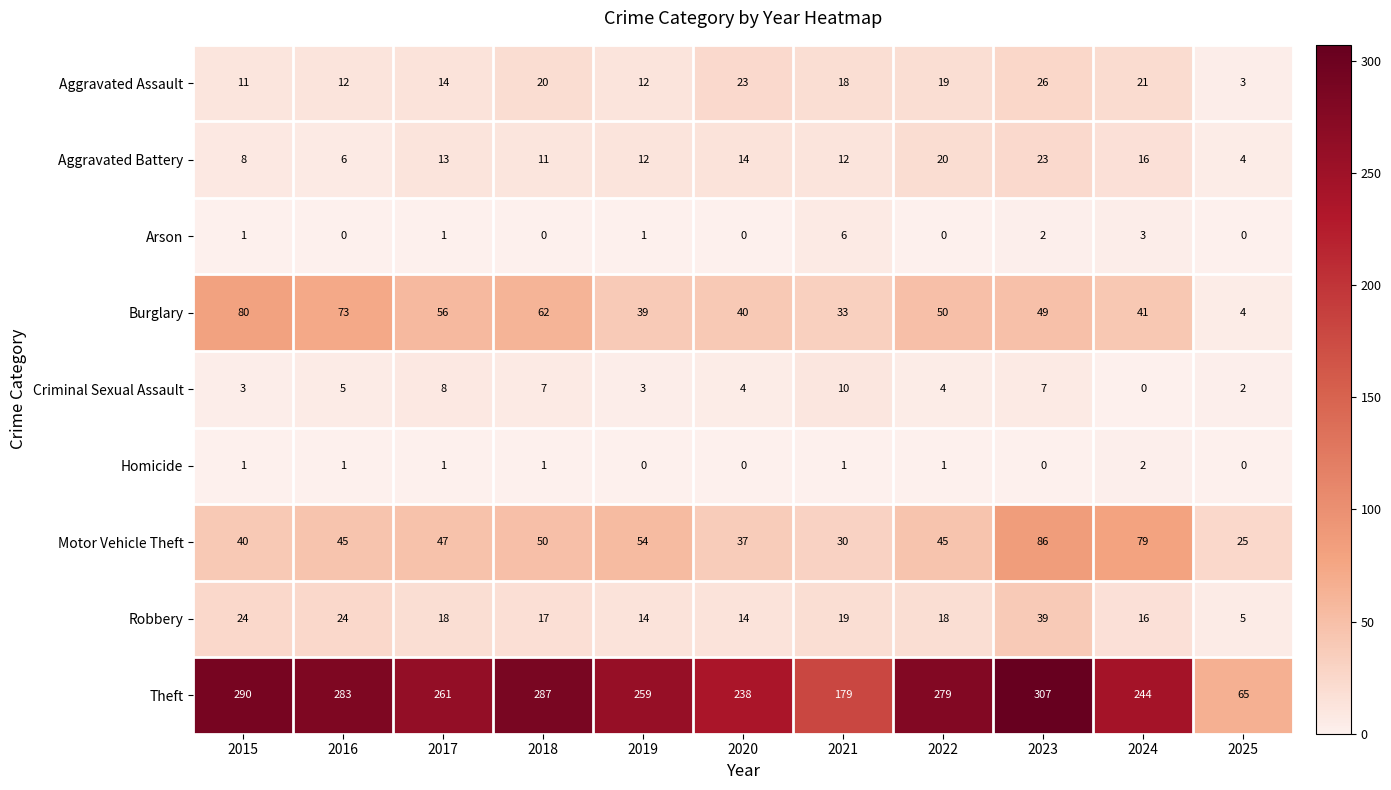

Is it true that Motor Vehicle Theft equals 25 at 2022?

False